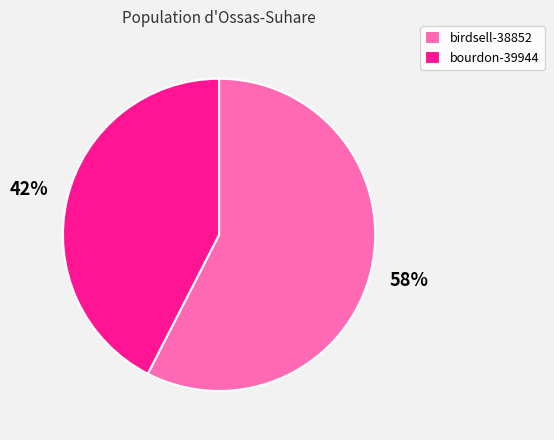

To the nearest percent, what portion does birdsell-38852 represent?

58%